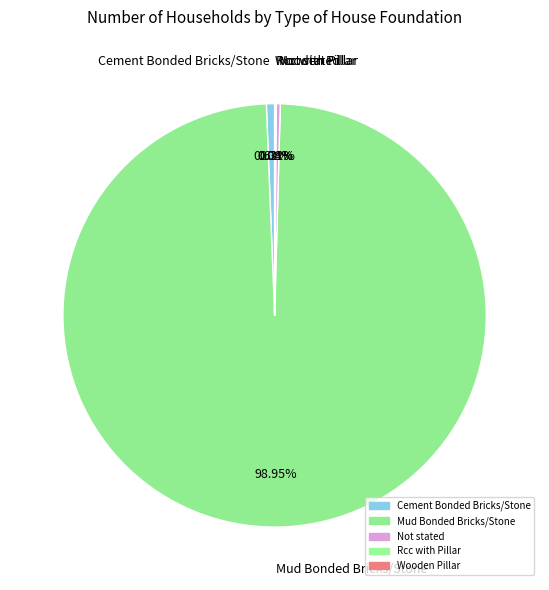

What percentage do Wooden Pillar and Not stated together represent?

0.4%